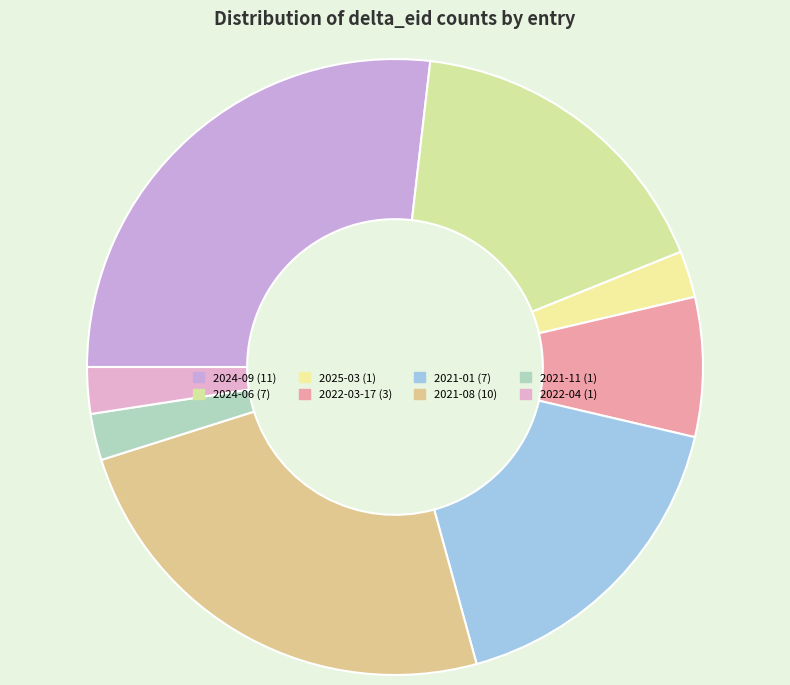

What is the largest slice in the pie chart?

2024-09